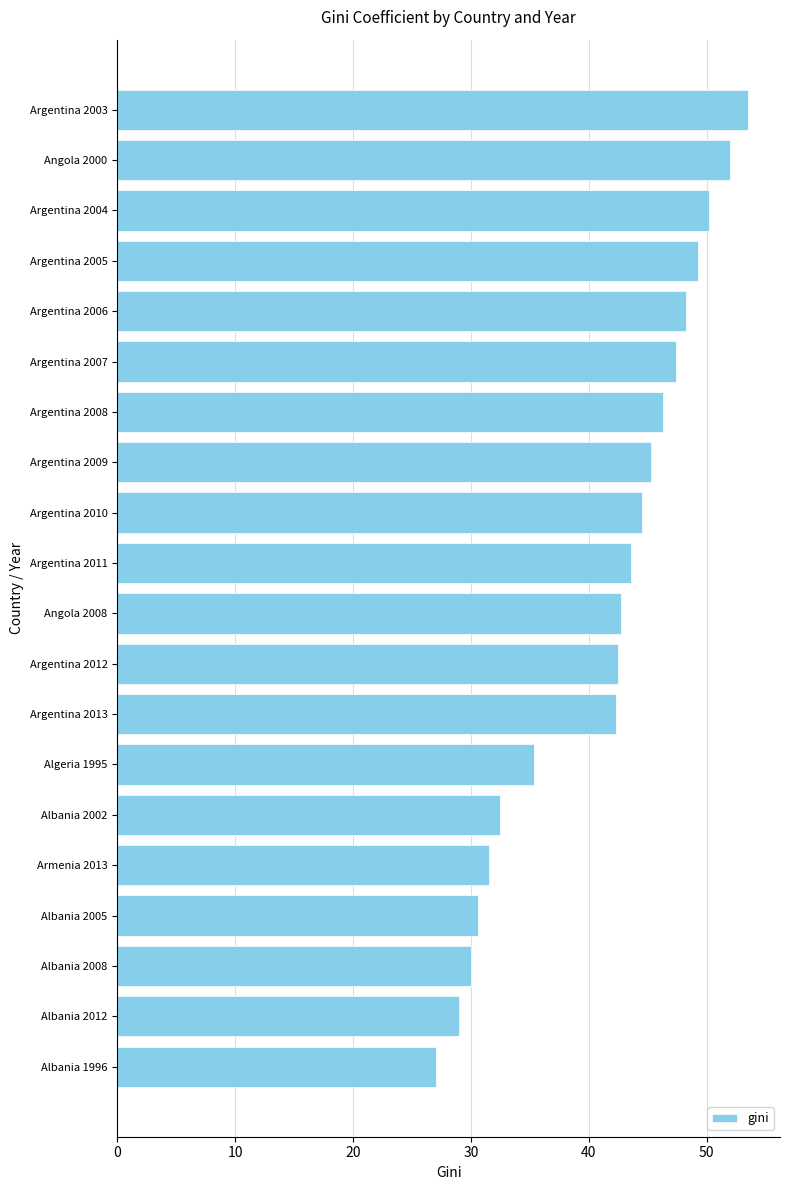

What is the sum of all values?

823.6